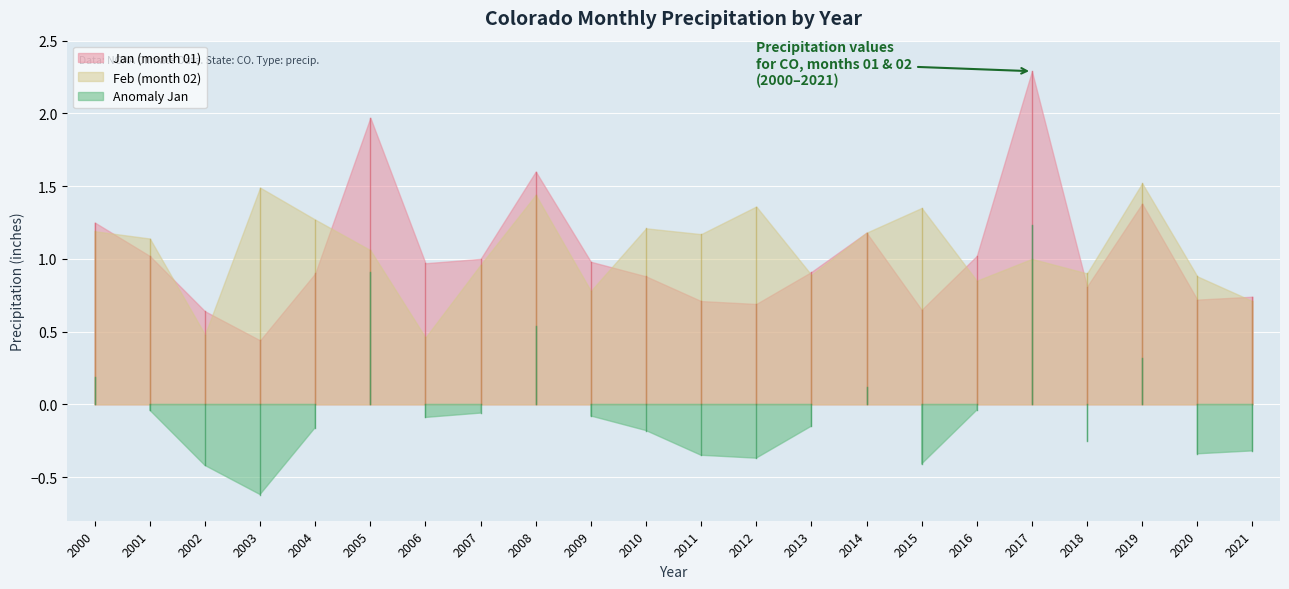

True or false: Jan (month 01) has a value of 0.3 at 2015.

False